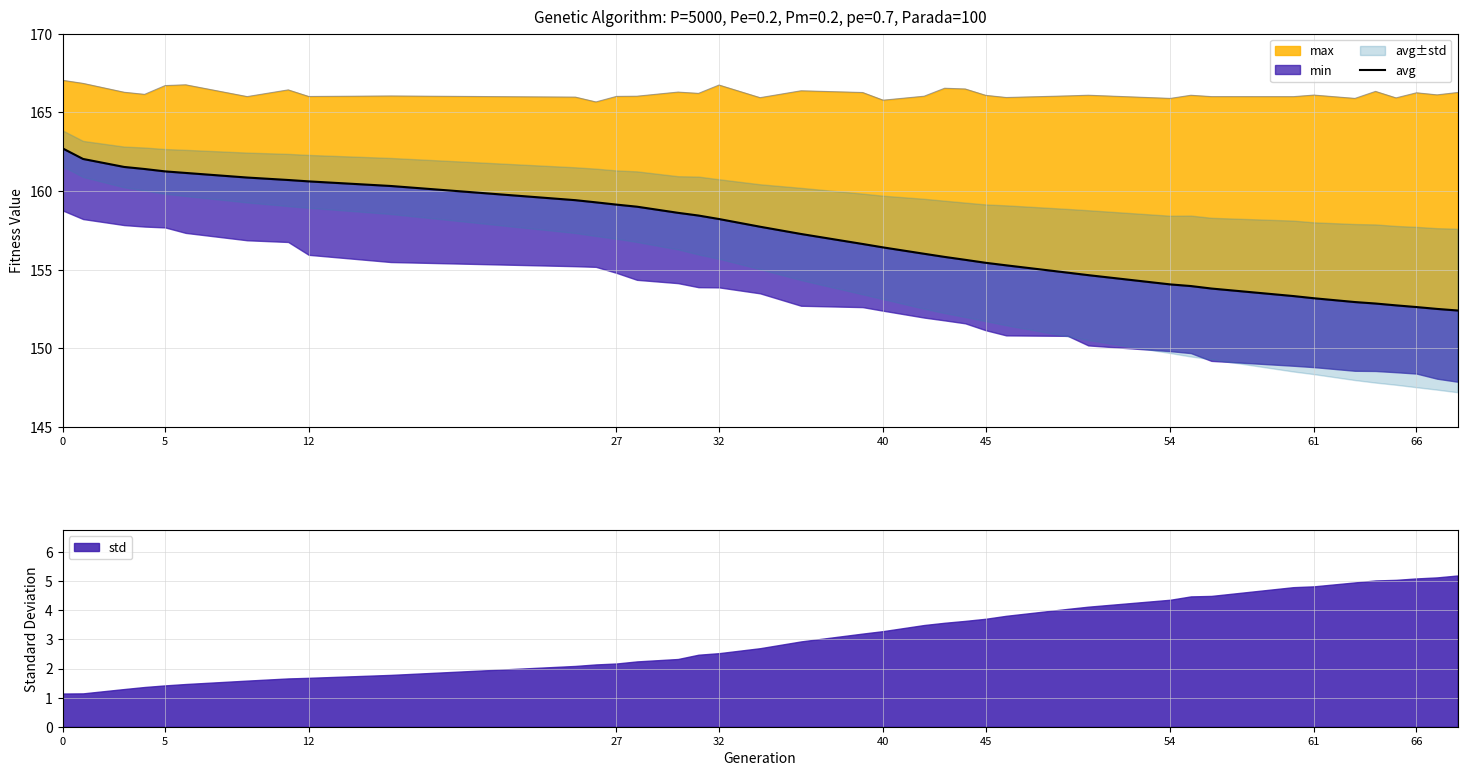

The value at 5 is 230.1. True or false?

False